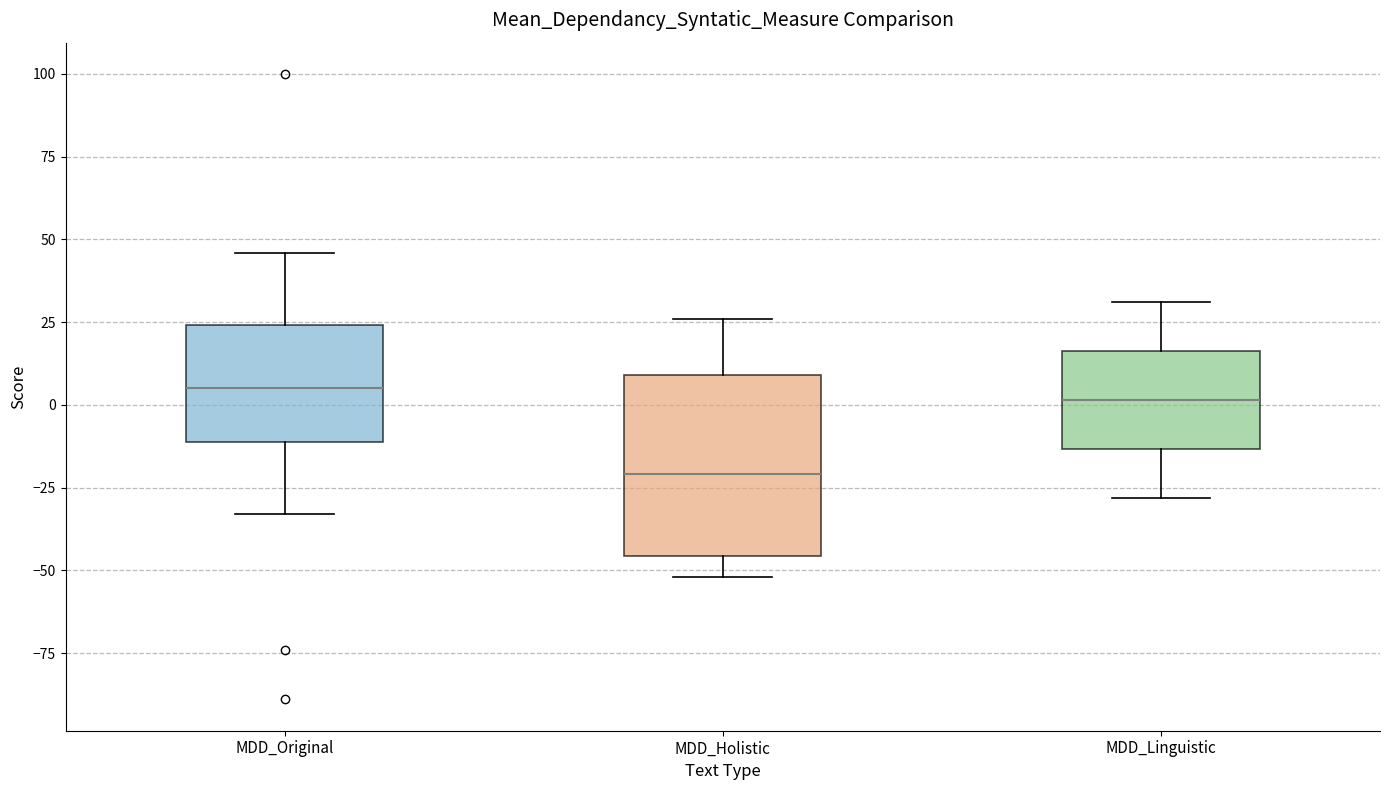

Reading left to right, transcribe this box plot: for each box, give where its median line is, the range the box spans, and where its two whiskers end, as read against the y-axis. The values are not printed on the chart, so give them approximately, as read against the axis.

MDD_Original: median 5, box -10 to 25, whiskers -35 to 45
MDD_Holistic: median -20, box -45 to 10, whiskers -50 to 25
MDD_Linguistic: median 0, box -15 to 15, whiskers -30 to 30